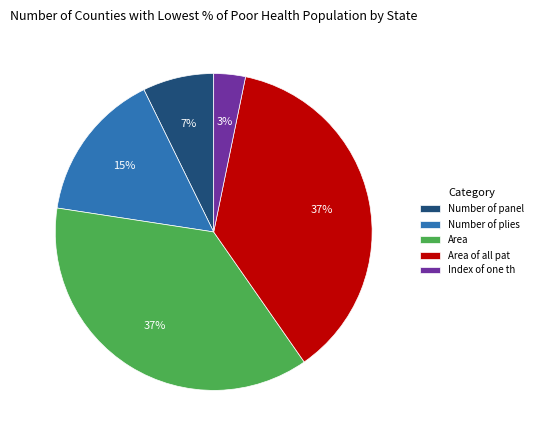

How many segments does this pie chart have?

5